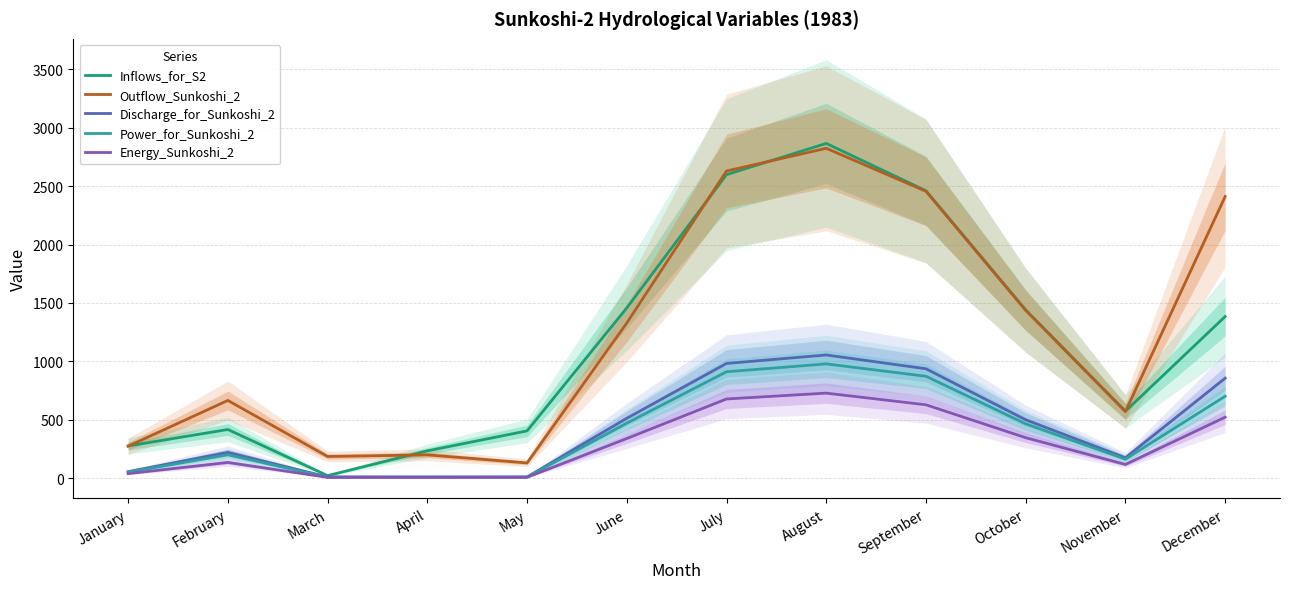

Which series has the largest range (max minus min)?

Inflows_for_S2